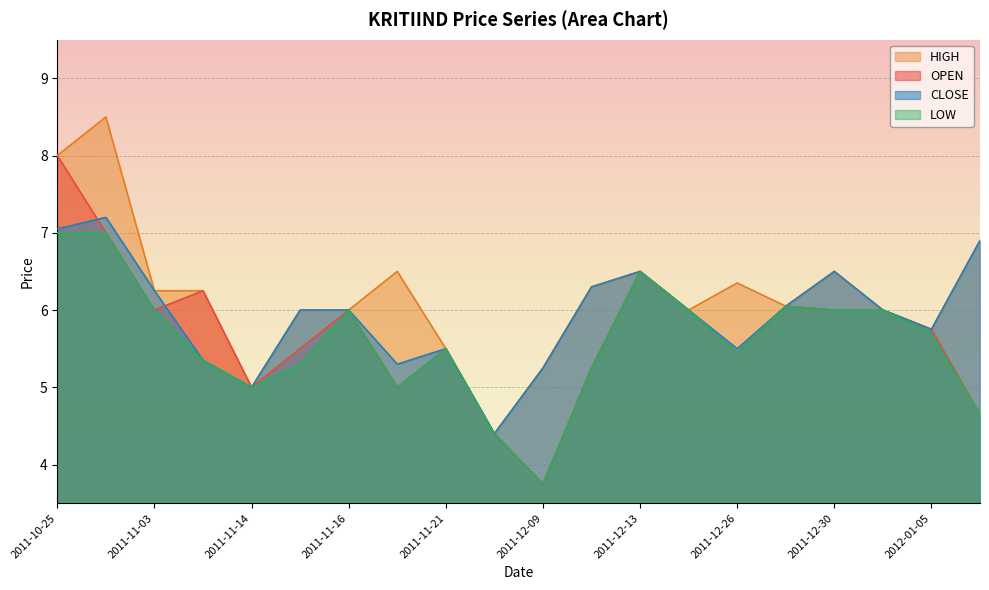

Reading right to left, extract all data points from this chart.

OPEN: 4.7	5.8	6.0	6.0	6.0	5.5	6.0	6.5	5.2	3.8	4.4	5.5	5.0	6.0	5.5	5.0	6.2	6.0	7.0	8.0
HIGH: 6.9	5.8	6.0	6.5	6.0	6.3	6.0	6.5	6.3	5.2	4.4	5.5	6.5	6.0	6.0	5.0	6.2	6.2	8.5	8.0
LOW: 4.7	5.7	6.0	6.0	6.0	5.5	6.0	6.5	5.2	3.8	4.4	5.5	5.0	6.0	5.3	5.0	5.3	6.0	7.0	7.0
CLOSE: 6.9	5.8	6.0	6.5	6.0	5.5	6.0	6.5	6.3	5.2	4.4	5.5	5.3	6.0	6.0	5.0	5.3	6.2	7.2	7.0